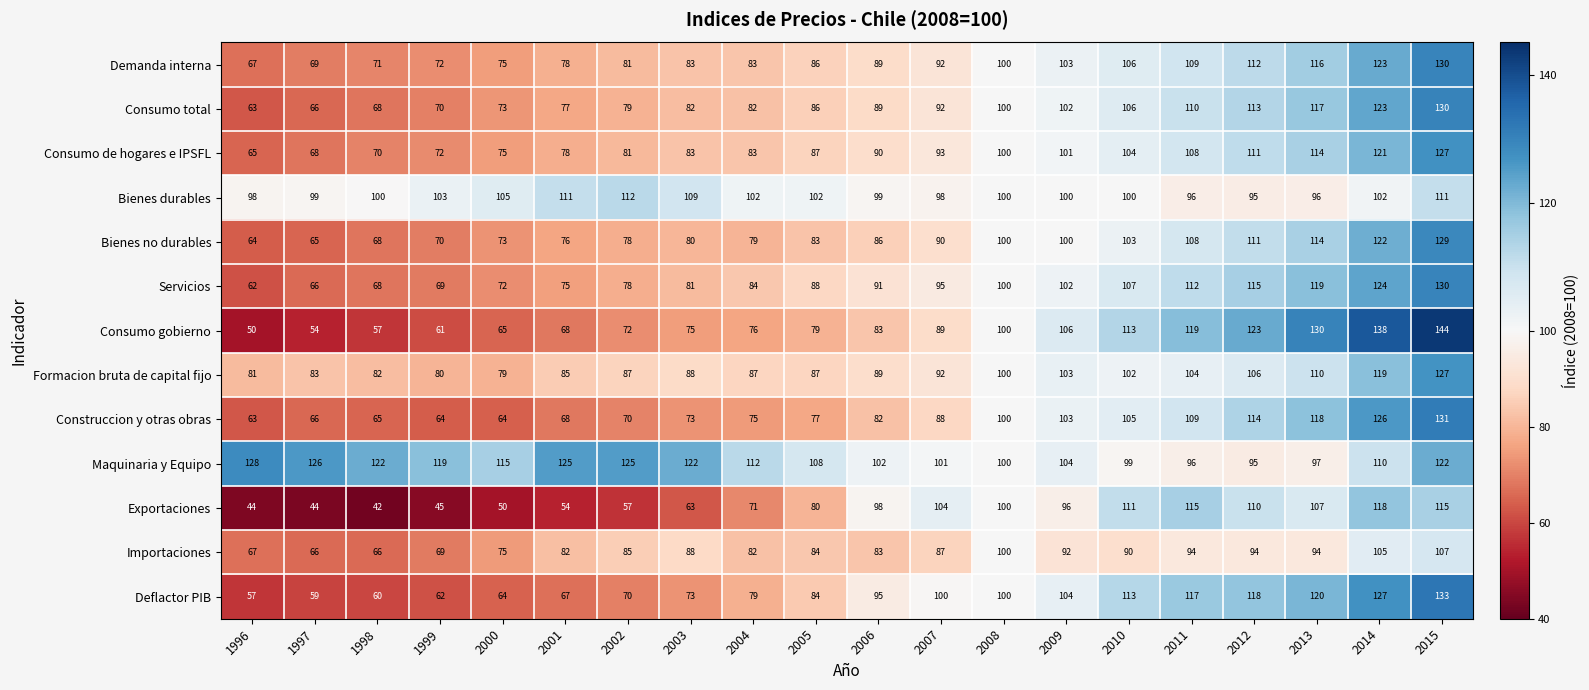

At which label does Maquinaria y Equipo first exceed 112?

1996